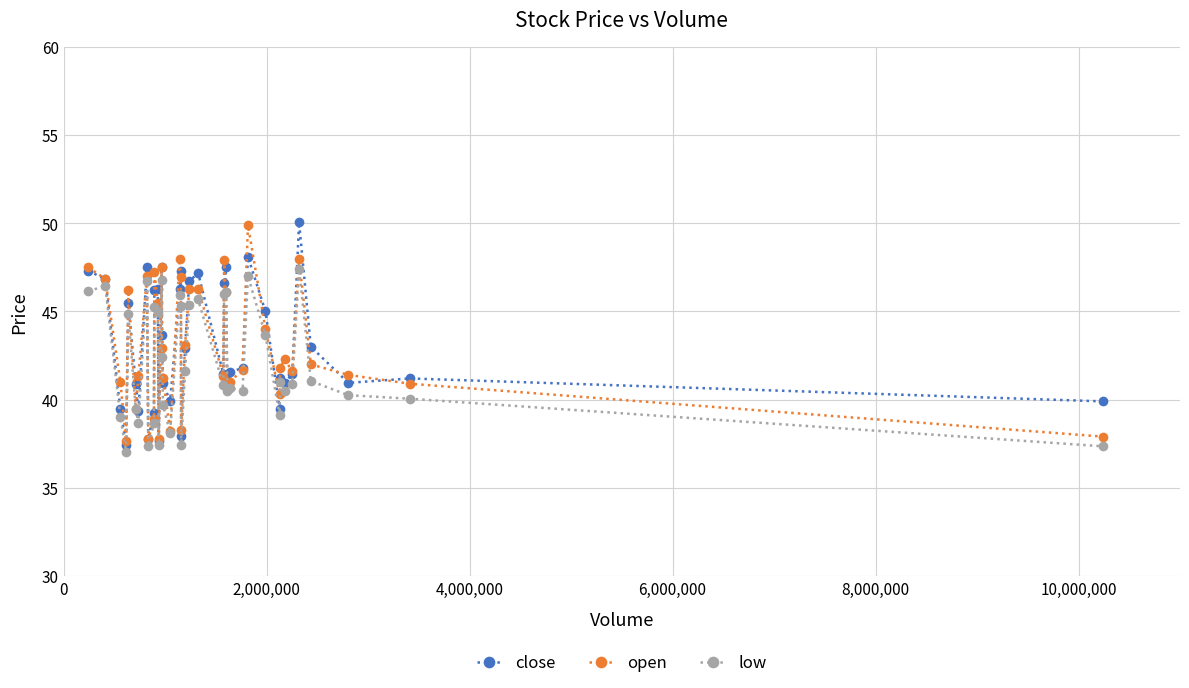

True or false: close has more than 1 interior local peaks.

True